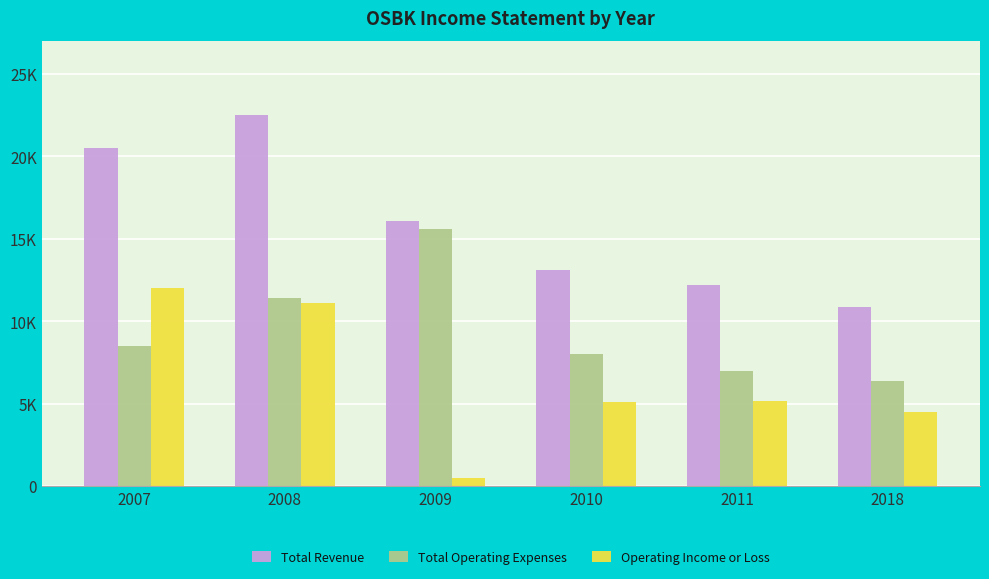

What are all the series names shown in the legend?

Total Revenue, Total Operating Expenses, Operating Income or Loss